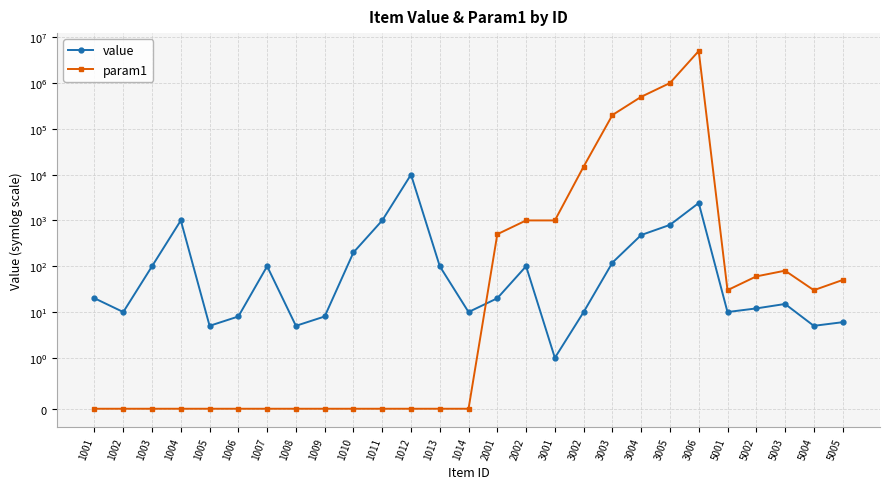

At how many categories does at least one series exceed 3410770?

1